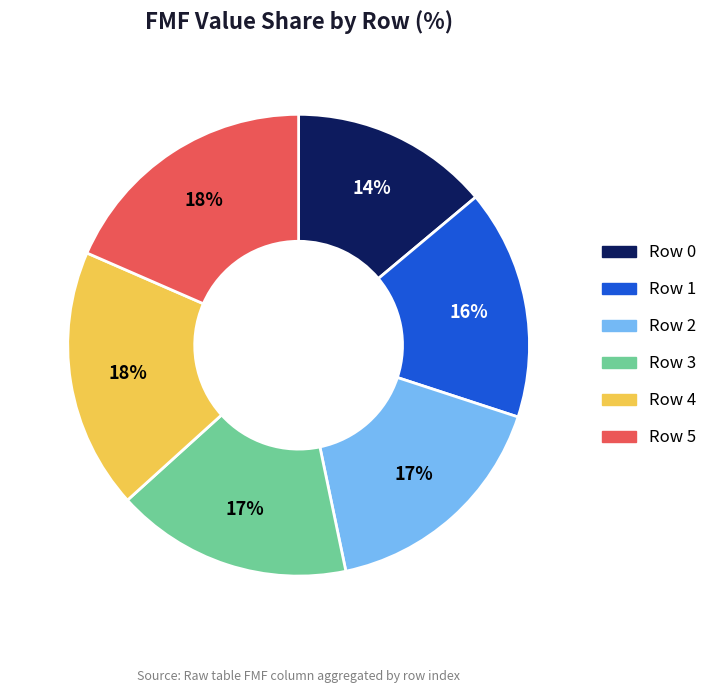

Is it true that Row 3 is 17% of the pie?

True